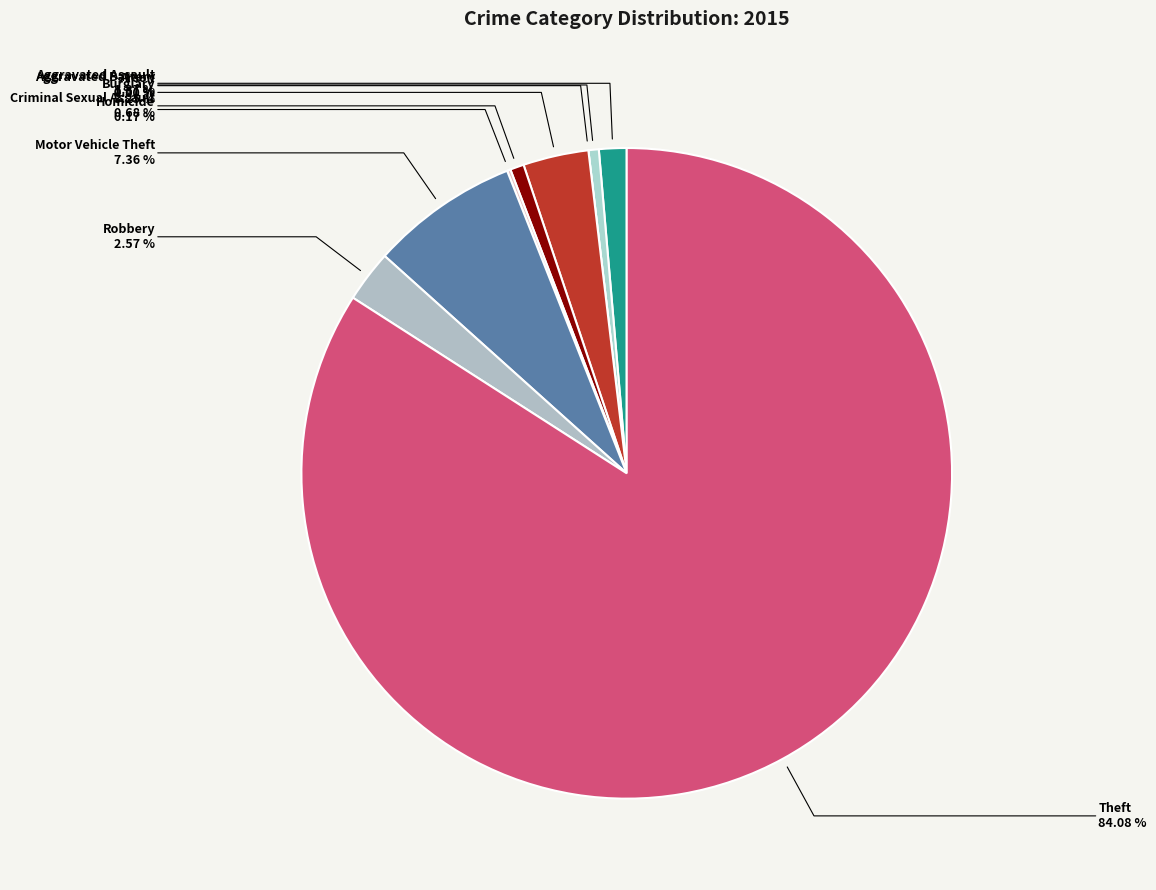

Do Arson and Homicide together represent more than half of the pie?

No